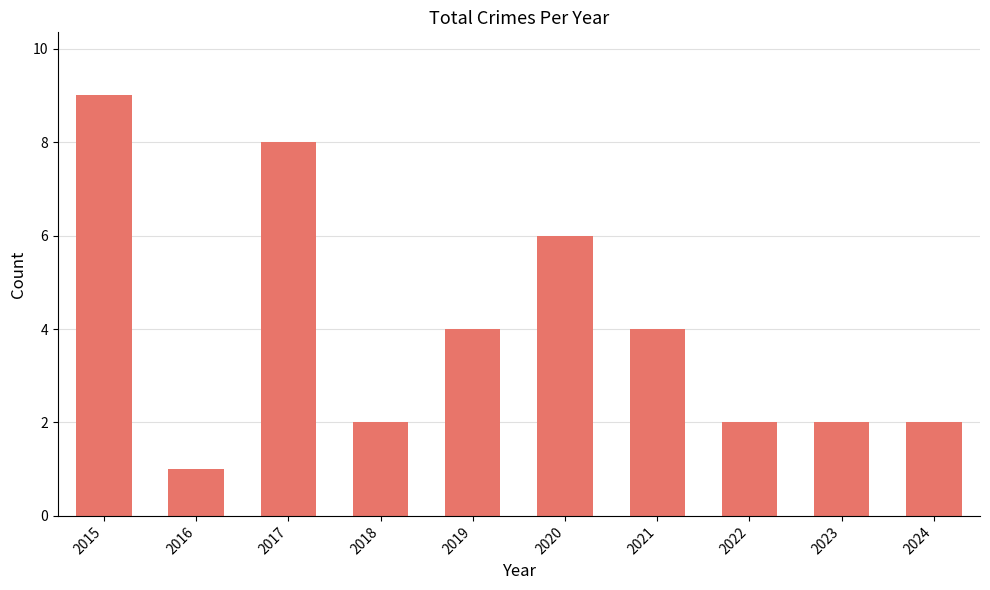

At which category does the chart reach its peak across all series?

2015